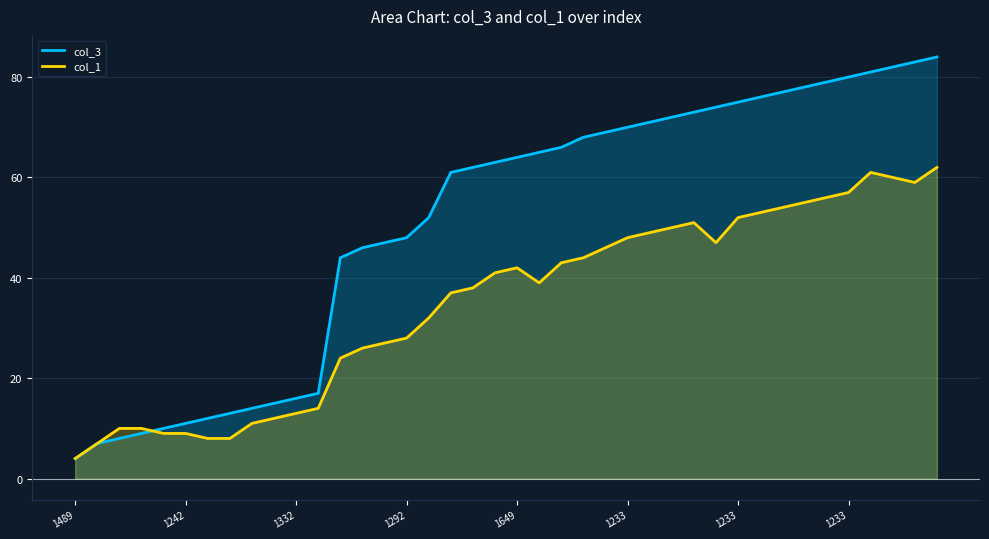

True or false: col_1 has more than 2 interior local peaks.

True